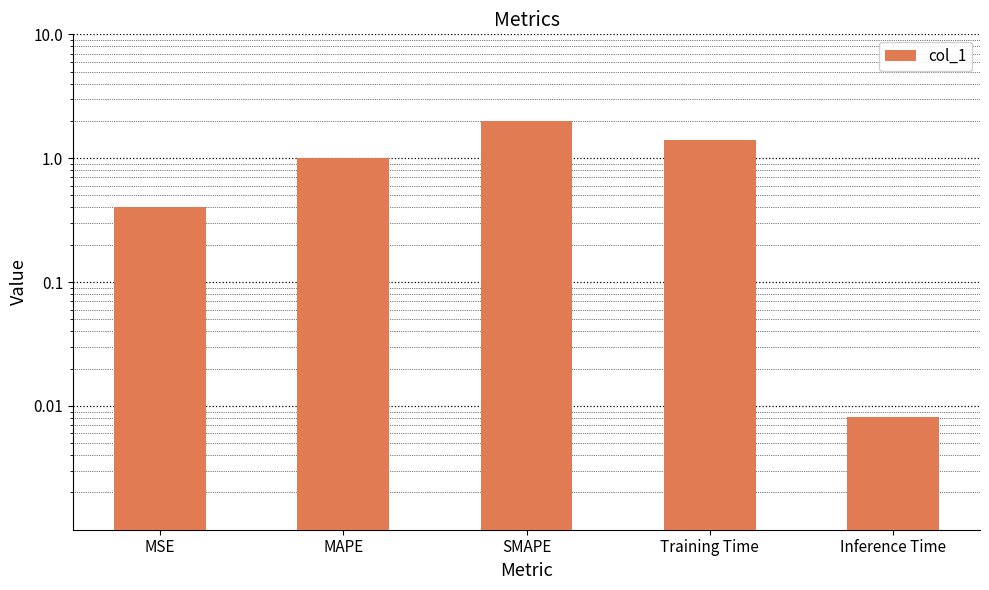

What is the change in value from Training Time to Inference Time?

-1.4